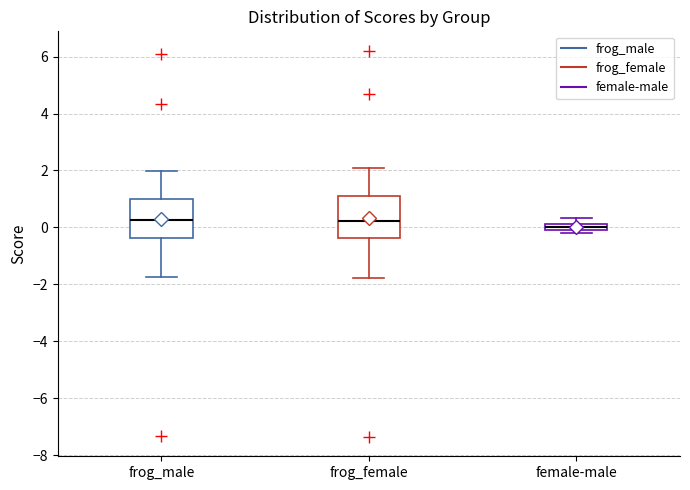

Where does the upper whisker of the box for female-male end on the y-axis? The values are not printed on the chart, so give them approximately, as read against the axis.

0.4